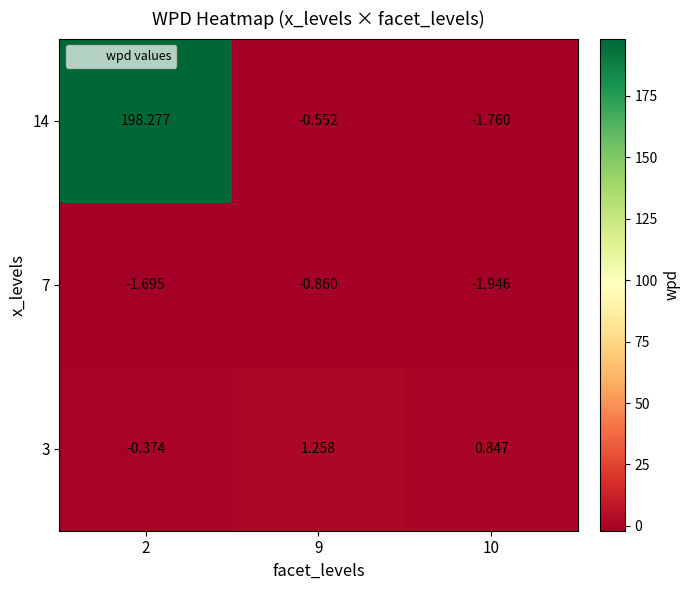

What is the maximum value shown in the chart?

198.3